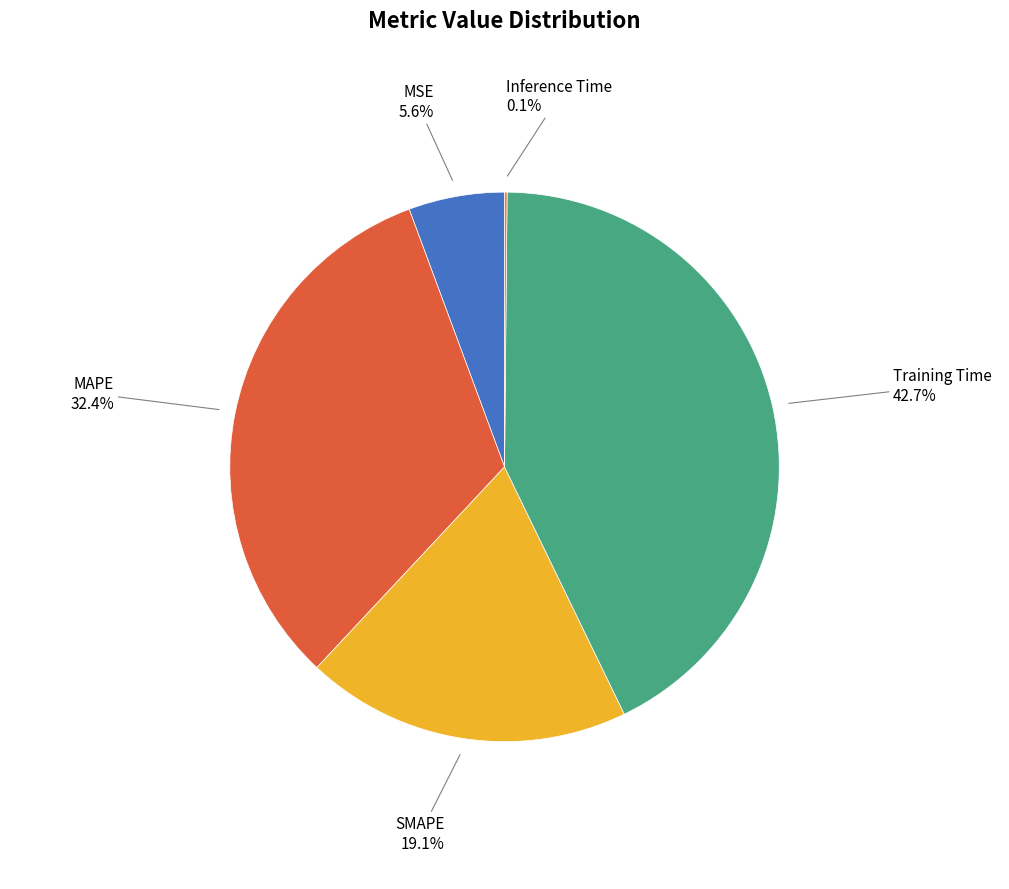

Between MAPE and MSE, which is larger?

MAPE